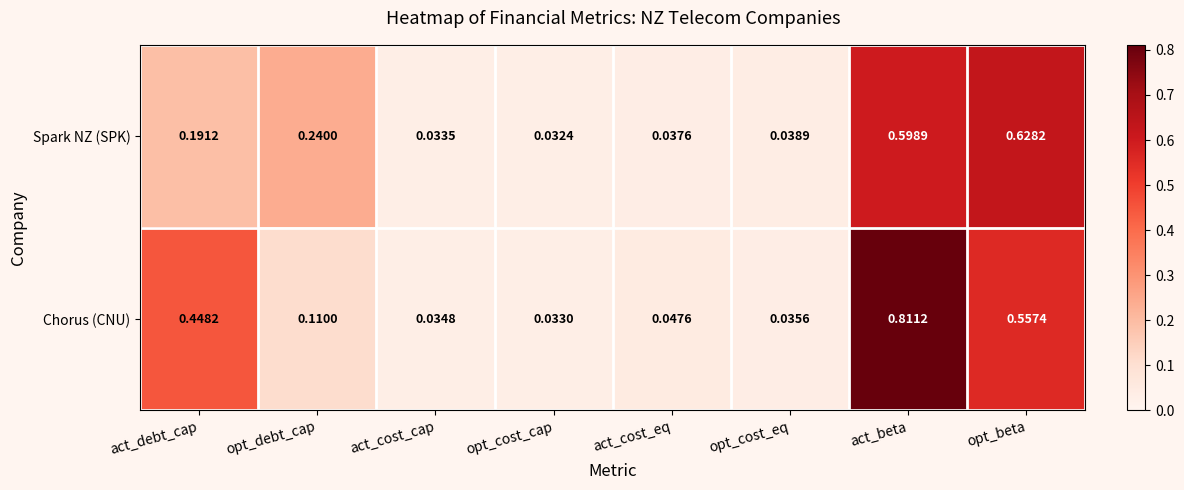

Which series has the largest range (max minus min)?

Chorus (CNU)